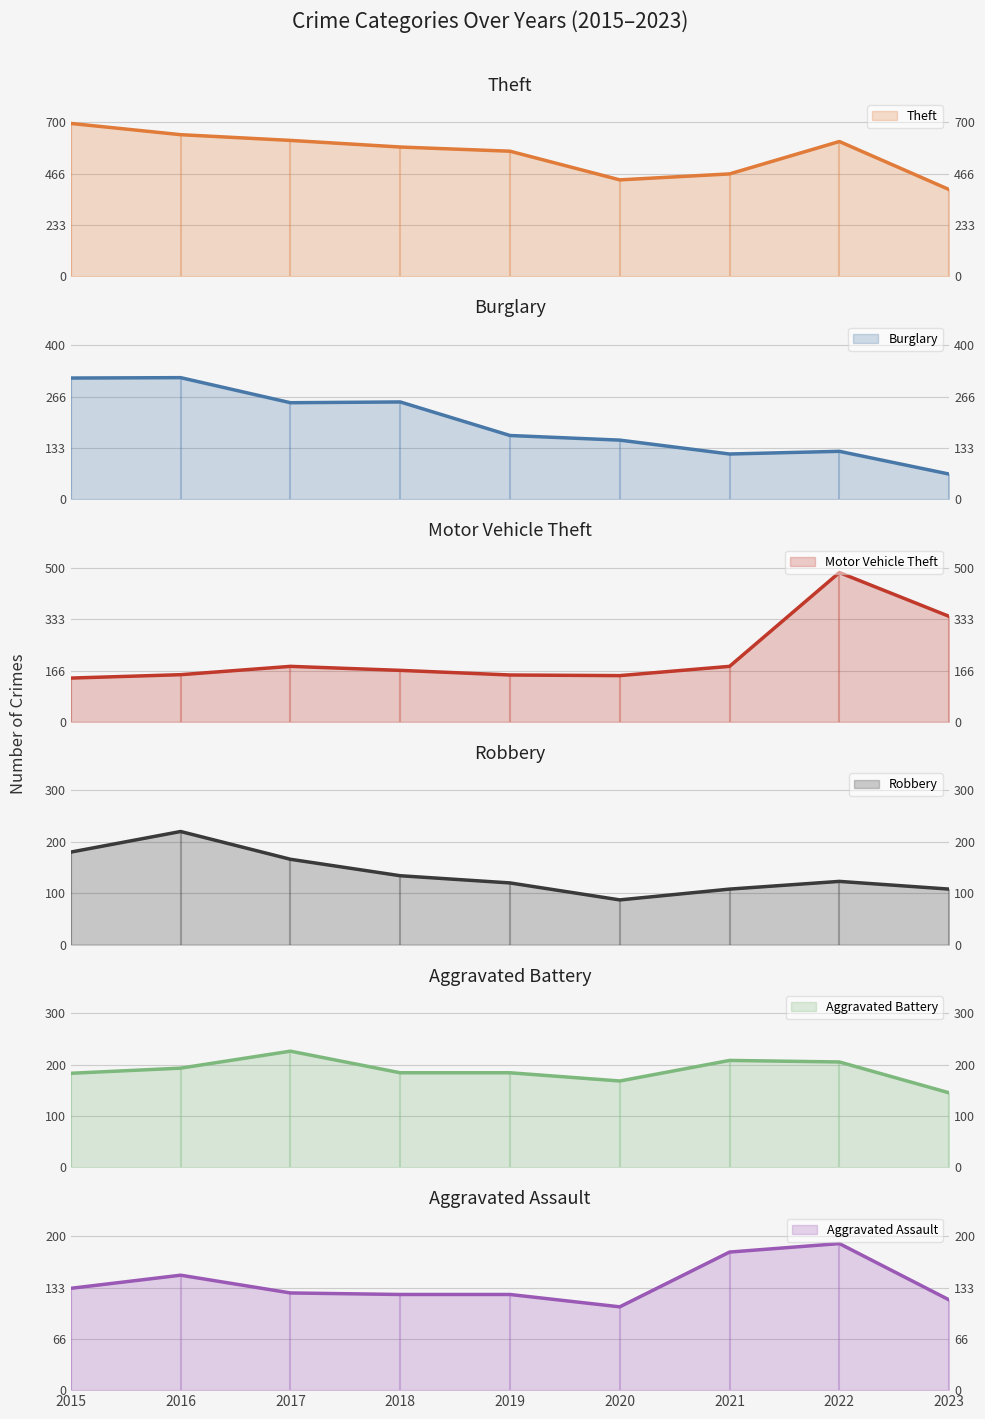

What is the lowest value of the Robbery series?

87